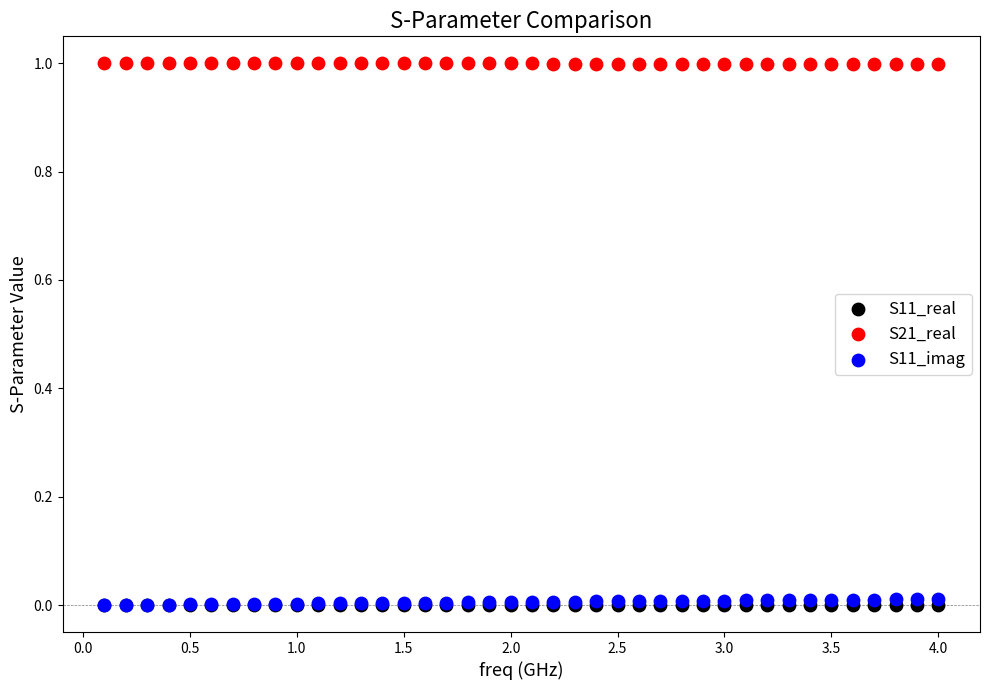

Which series contains the highest Y value?

S21_real